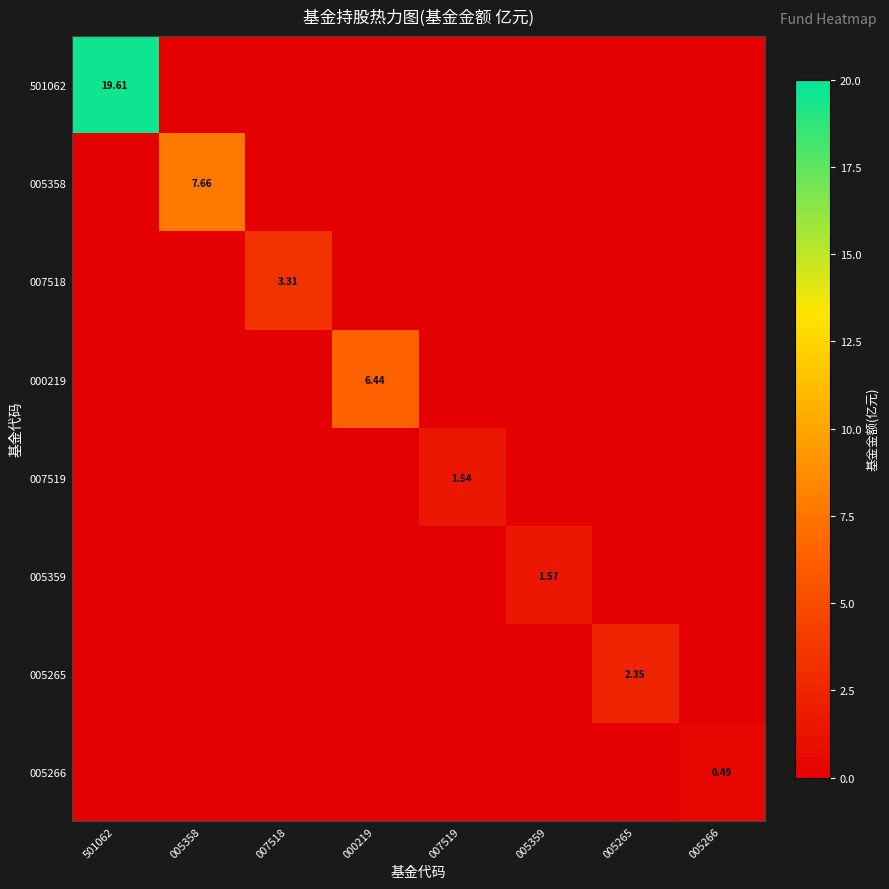

At which label does 005266 reach its minimum?

501062